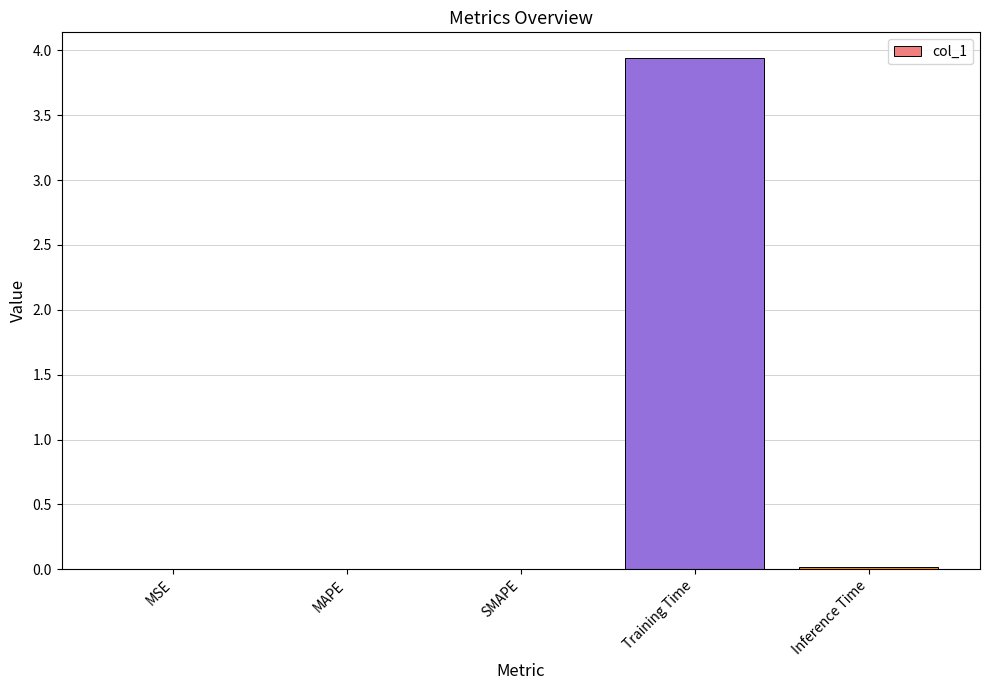

What is the change in value from Training Time to Inference Time?

-3.9